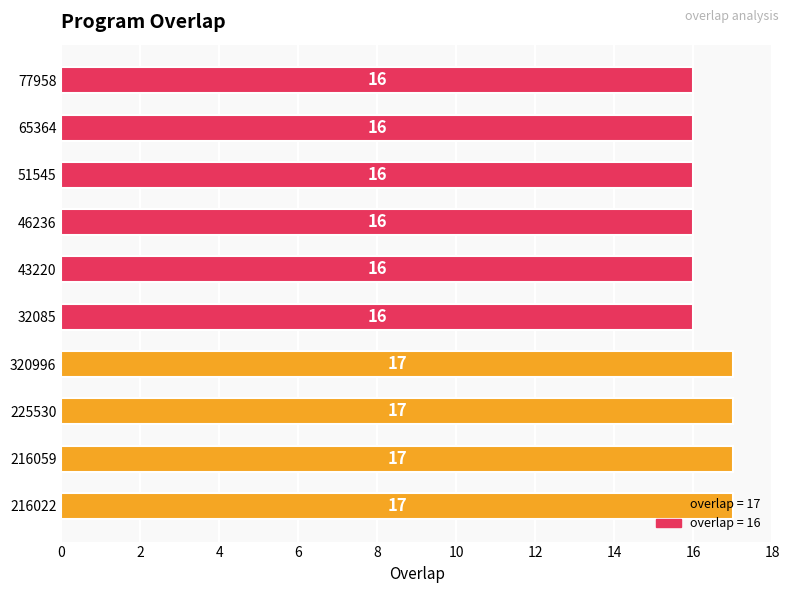

How many values are between 16 and 17?

10